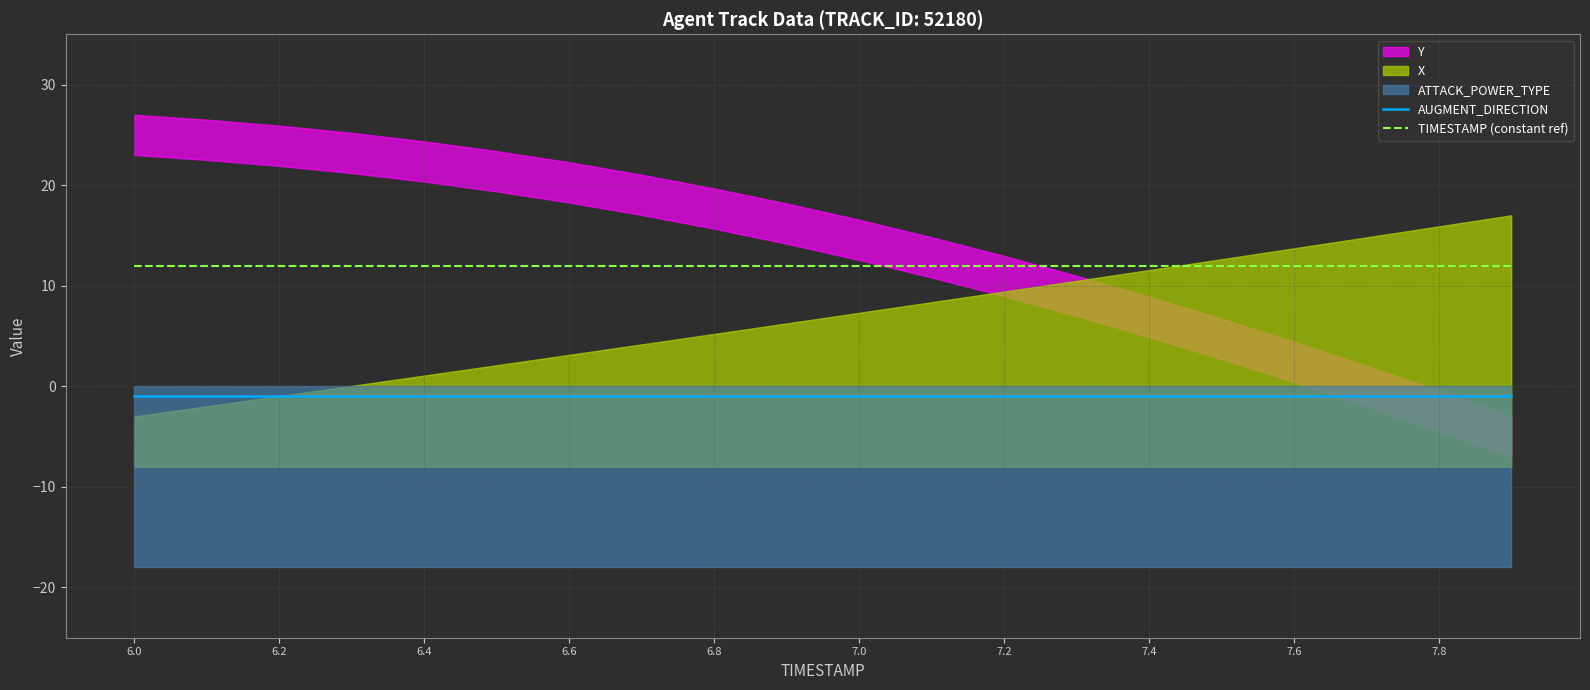

Is the value of AUGMENT_DIRECTION at 7.2 greater than the value of TIMESTAMP (constant ref) at 7.2?

No